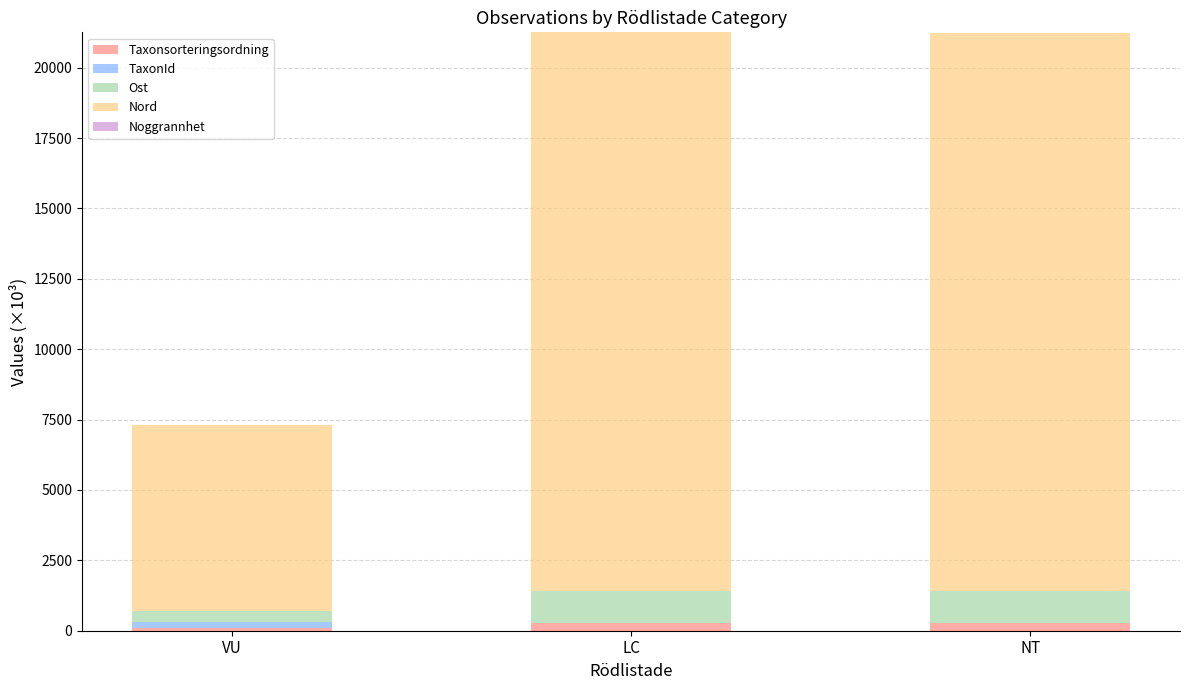

How many values in the Taxonsorteringsordning series exceed 268?

2